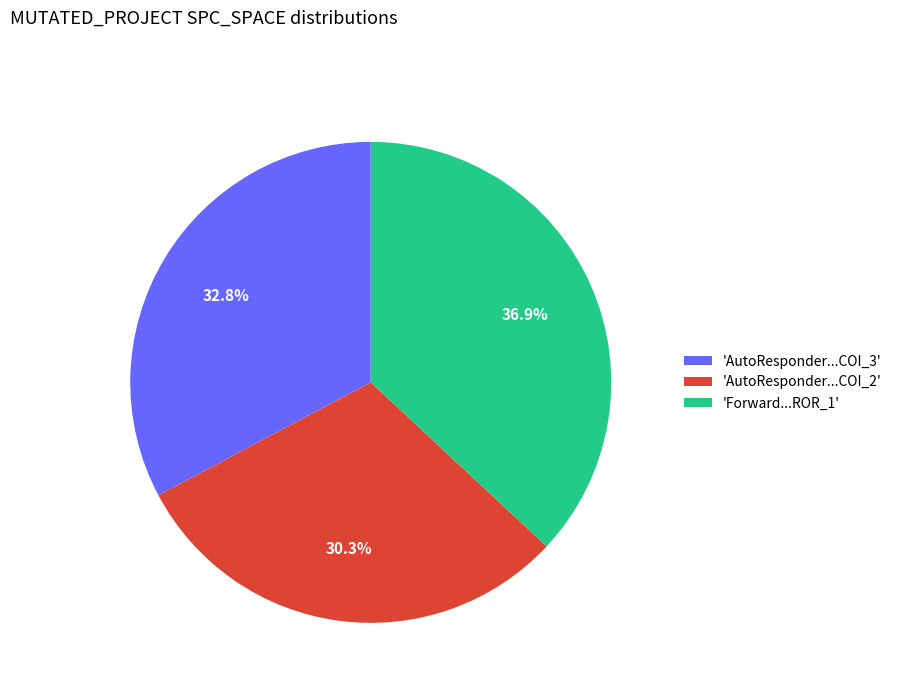

Combined, do 'AutoResponder...COI_3' and 'AutoResponder...COI_2' account for over 50%?

Yes